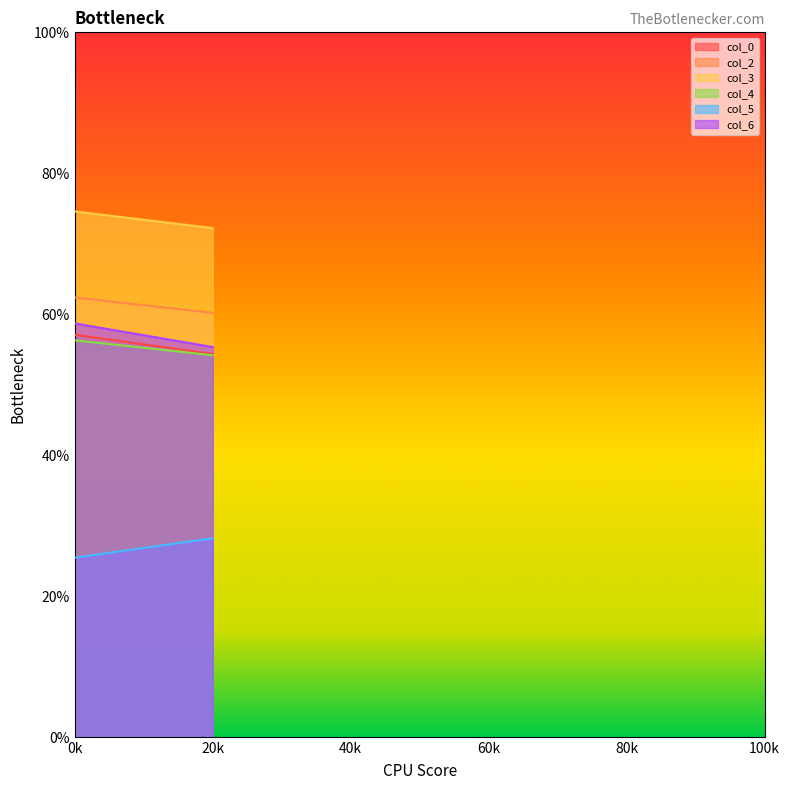

Which has a higher value, 2 or 1?

1